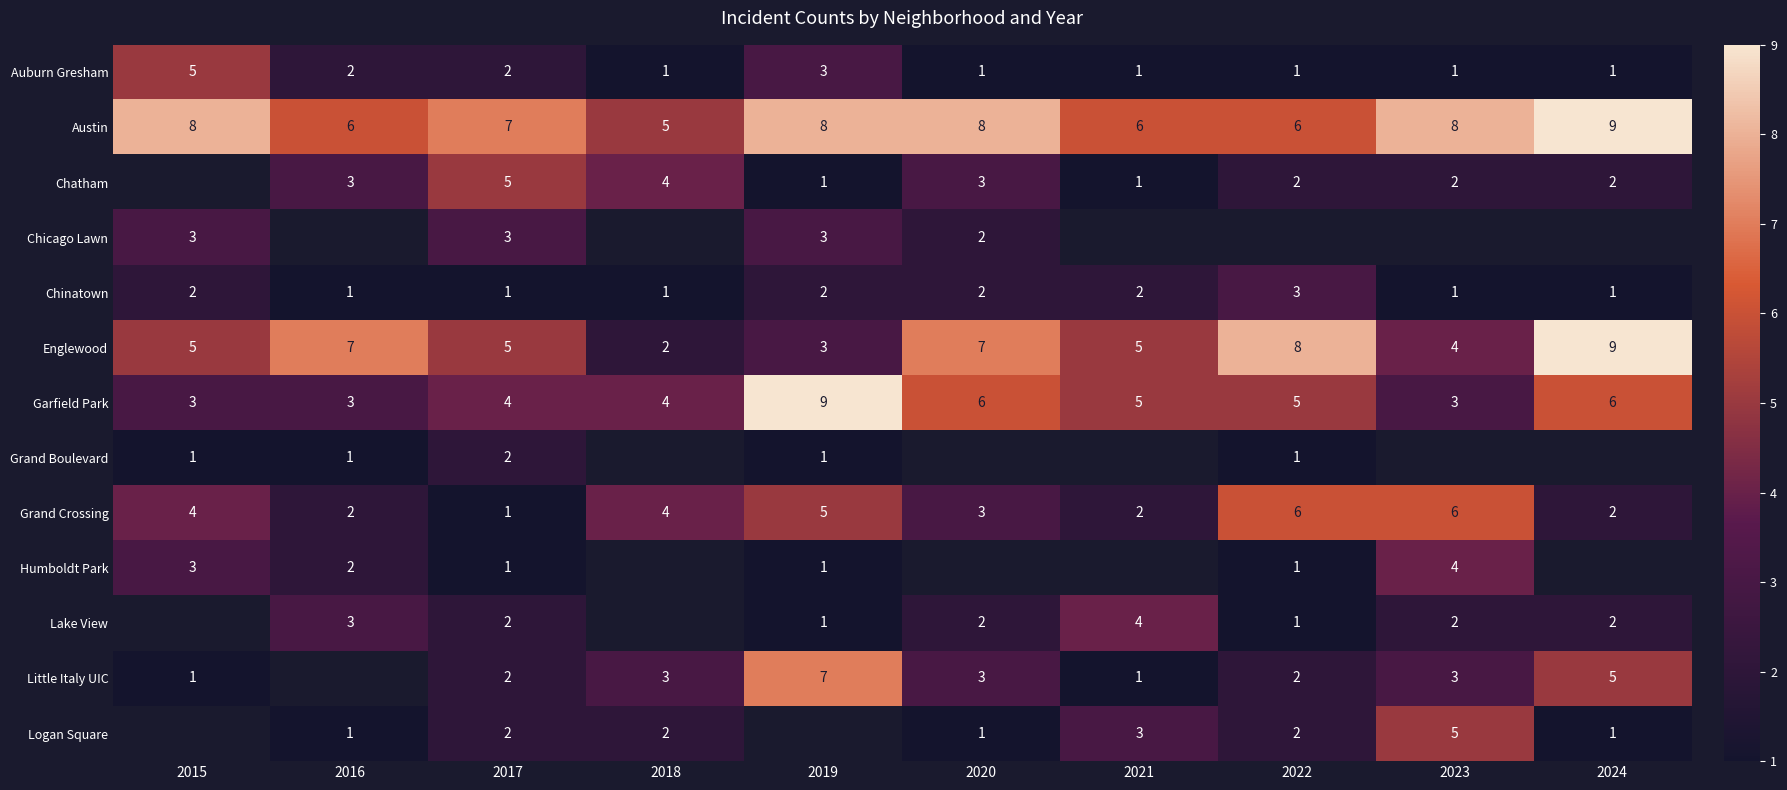

Is the value of Austin at 2021 greater than the value of Chatham at 2023?

Yes